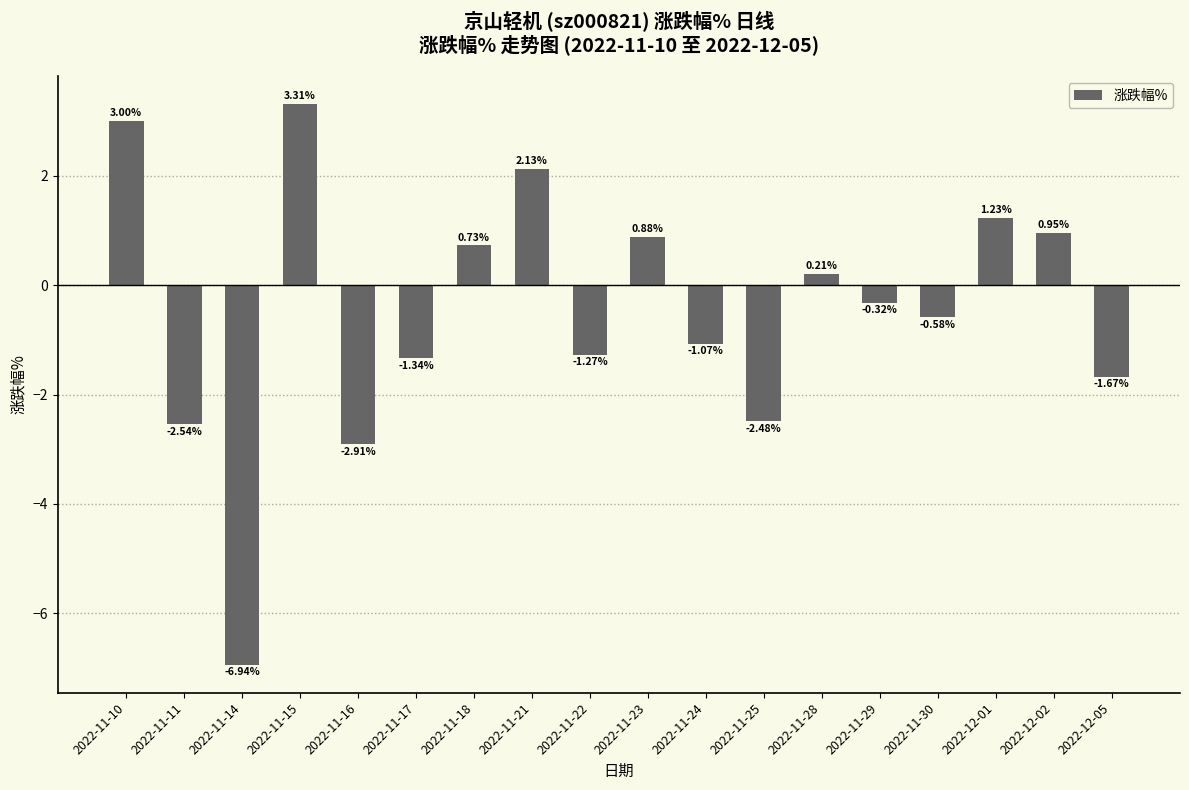

What is the change in value from 2022-11-16 to 2022-11-18?

+3.6